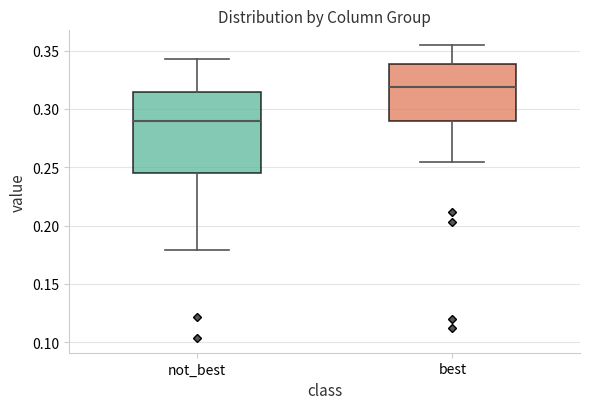

Reading left to right, transcribe this box plot: for each box, give where its median line is, the range the box spans, and where its two whiskers end, as read against the y-axis. The values are not printed on the chart, so give them approximately, as read against the axis.

not_best: median 0.290, box 0.245 to 0.315, whiskers 0.180 to 0.345
best: median 0.320, box 0.290 to 0.340, whiskers 0.255 to 0.355